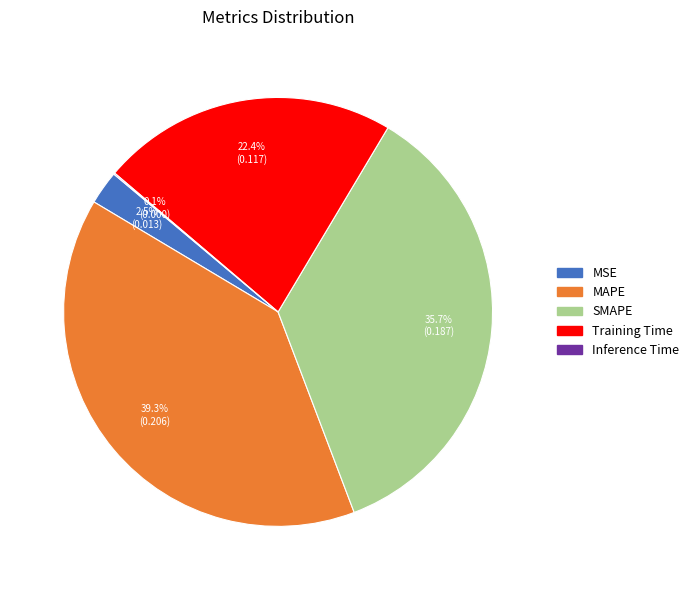

Do Training Time and SMAPE together represent more than half of the pie?

Yes